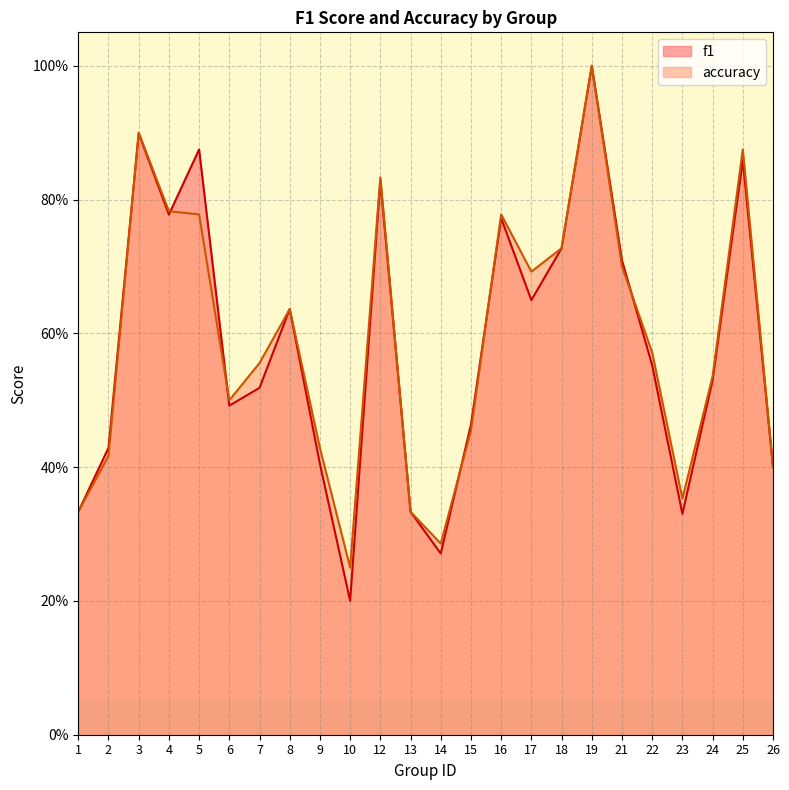

How many series are shown in this chart?

2